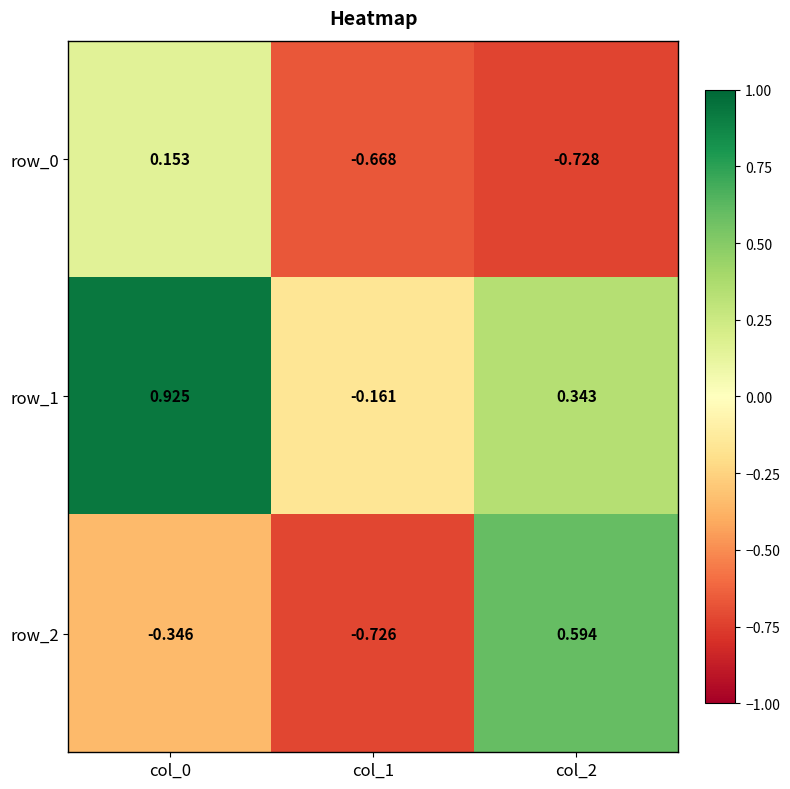

At which label does row_0 first exceed 0?

col_0